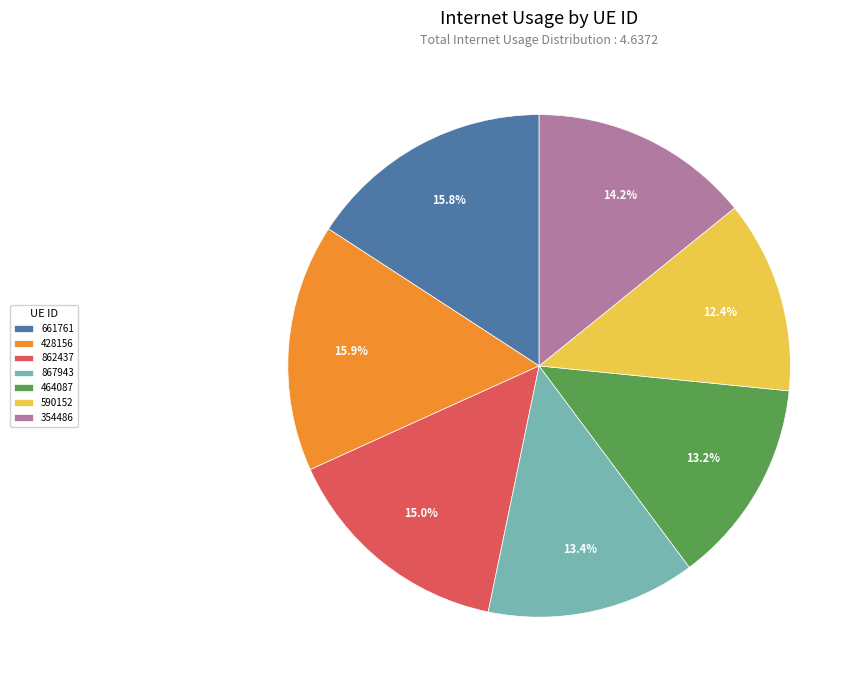

Combined, do 867943 and 661761 account for over 50%?

No